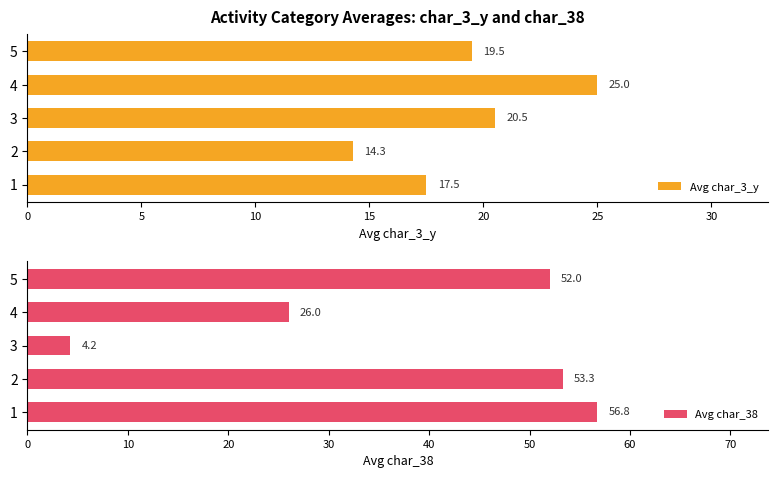

At how many categories does at least one series exceed 13?

5